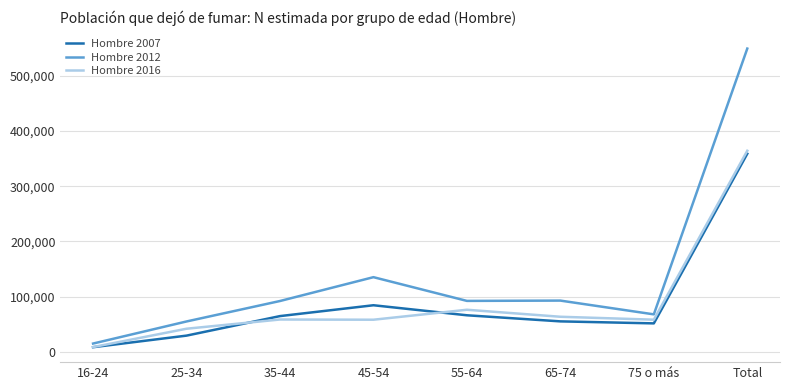

True or false: Hombre 2012 and Hombre 2016 intersect in this chart.

False